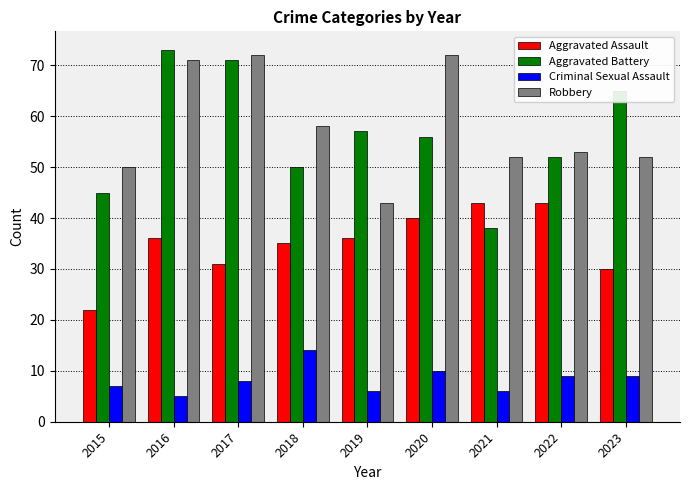

What is the average value of the Criminal Sexual Assault series?

8